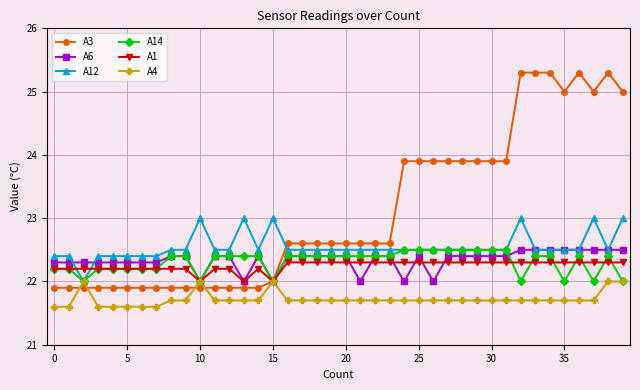

Reading right to left, what are all the values shown in this chart?

A3: 25.0	25.3	25.0	25.3	25.0	25.3	25.3	25.3	23.9	23.9	23.9	23.9	23.9	23.9	23.9	23.9	22.6	22.6	22.6	22.6	22.6	22.6	22.6	22.6	22.0	21.9	21.9	21.9	21.9	21.9	21.9	21.9	21.9	21.9	21.9	21.9	21.9	21.9	21.9	21.9
A6: 22.5	22.5	22.5	22.5	22.5	22.5	22.5	22.5	22.4	22.4	22.4	22.4	22.4	22.0	22.4	22.0	22.4	22.4	22.0	22.4	22.4	22.4	22.4	22.4	22.0	22.4	22.0	22.4	22.4	22.0	22.4	22.4	22.3	22.3	22.3	22.3	22.3	22.3	22.3	22.3
A12: 23.0	22.5	23.0	22.5	22.5	22.5	22.5	23.0	22.5	22.5	22.5	22.5	22.5	22.5	22.5	22.5	22.5	22.5	22.5	22.5	22.5	22.5	22.5	22.5	23.0	22.5	23.0	22.5	22.5	23.0	22.5	22.5	22.4	22.4	22.4	22.4	22.4	22.0	22.4	22.4
A14: 22.0	22.4	22.0	22.4	22.0	22.4	22.4	22.0	22.5	22.5	22.5	22.5	22.5	22.5	22.5	22.5	22.4	22.4	22.4	22.4	22.4	22.4	22.4	22.4	22.0	22.4	22.4	22.4	22.4	22.0	22.4	22.4	22.2	22.2	22.2	22.2	22.2	22.0	22.2	22.2
A1: 22.3	22.3	22.3	22.3	22.3	22.3	22.3	22.3	22.3	22.3	22.3	22.3	22.3	22.3	22.3	22.3	22.3	22.3	22.3	22.3	22.3	22.3	22.3	22.3	22.0	22.2	22.0	22.2	22.2	22.0	22.2	22.2	22.2	22.2	22.2	22.2	22.2	22.2	22.2	22.2
A4: 22.0	22.0	21.7	21.7	21.7	21.7	21.7	21.7	21.7	21.7	21.7	21.7	21.7	21.7	21.7	21.7	21.7	21.7	21.7	21.7	21.7	21.7	21.7	21.7	22.0	21.7	21.7	21.7	21.7	22.0	21.7	21.7	21.6	21.6	21.6	21.6	21.6	22.0	21.6	21.6